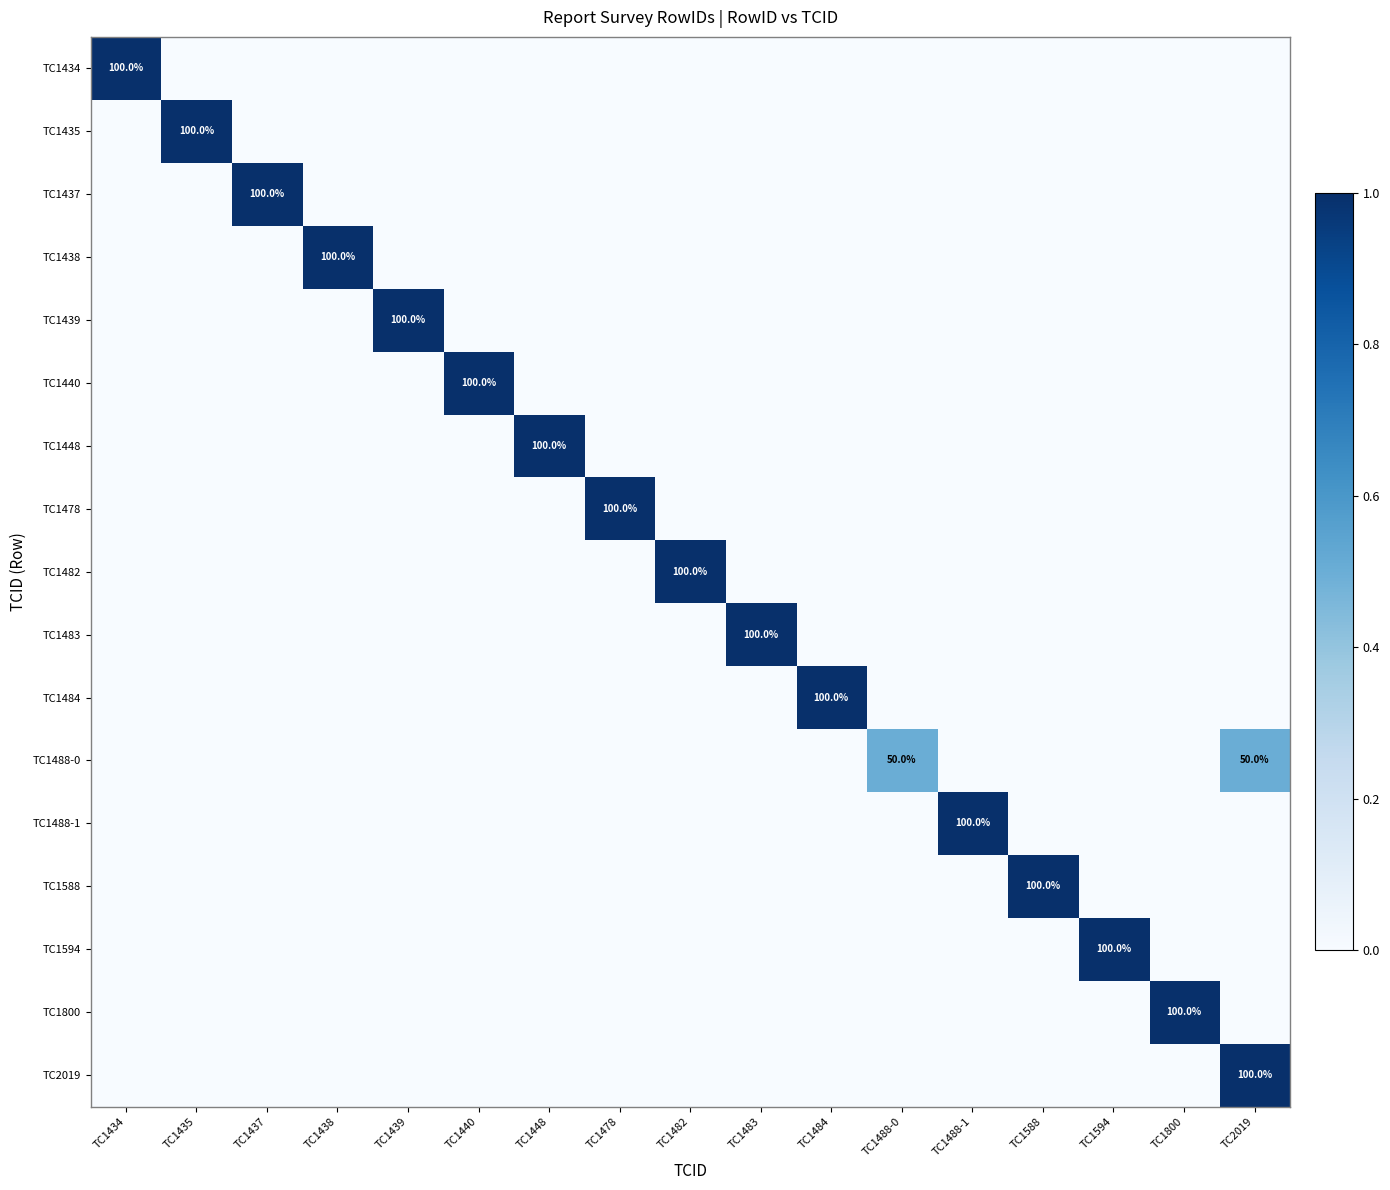

Between TC1440 and TC1483, which is larger?

TC1440